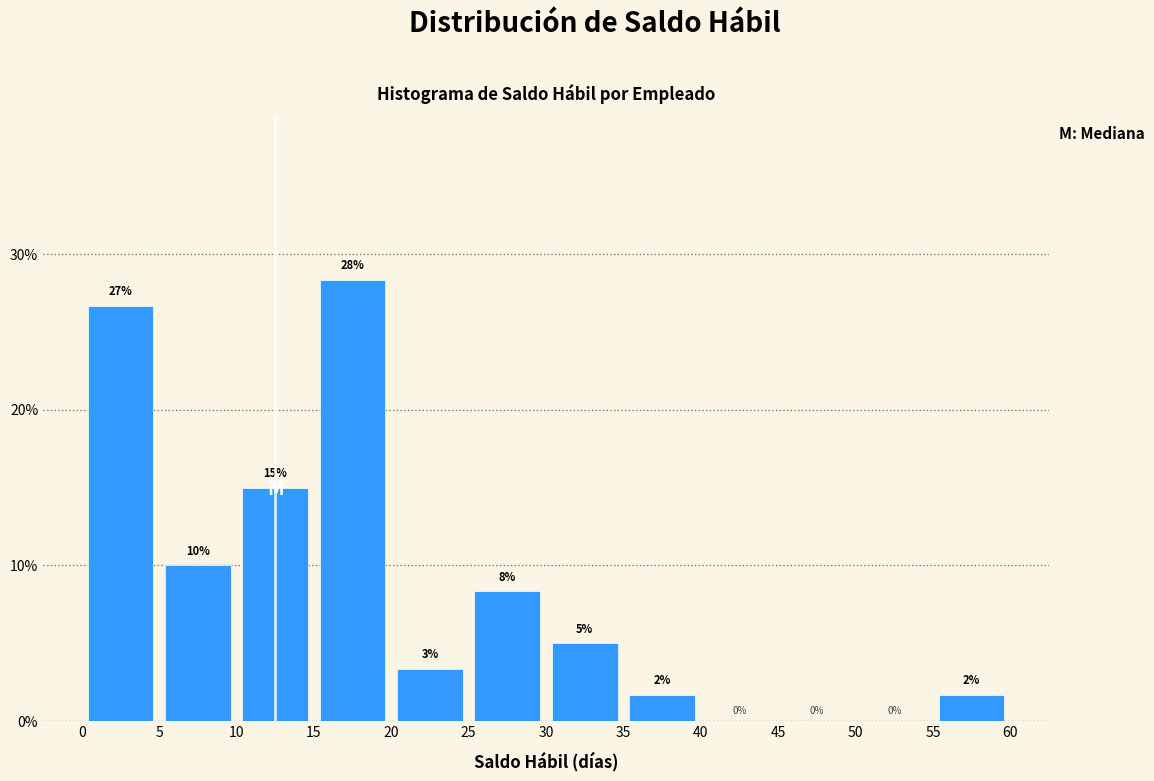

Which range on the x-axis has the tallest bar?

15 to 20